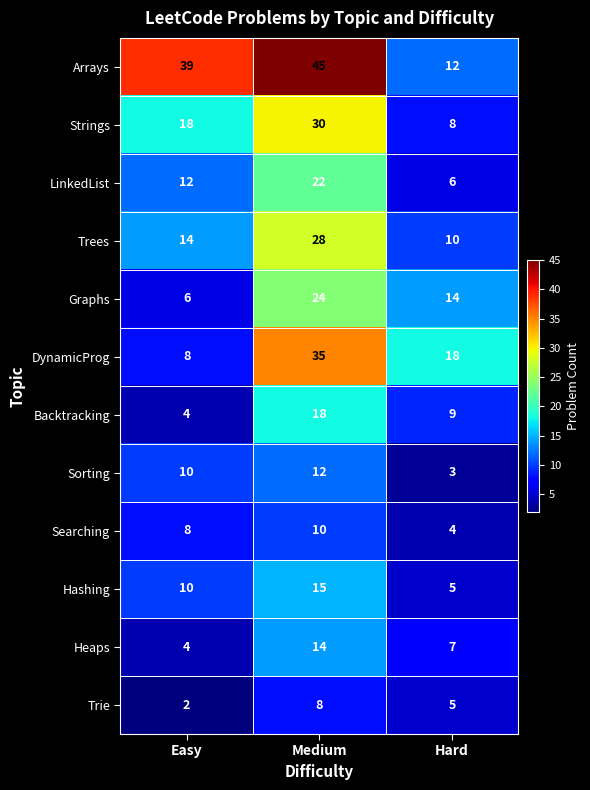

Rank the series by their maximum value, from highest to lowest.

Arrays, DynamicProg, Strings, Trees, Graphs, LinkedList, Backtracking, Hashing, Heaps, Sorting, Searching, Trie